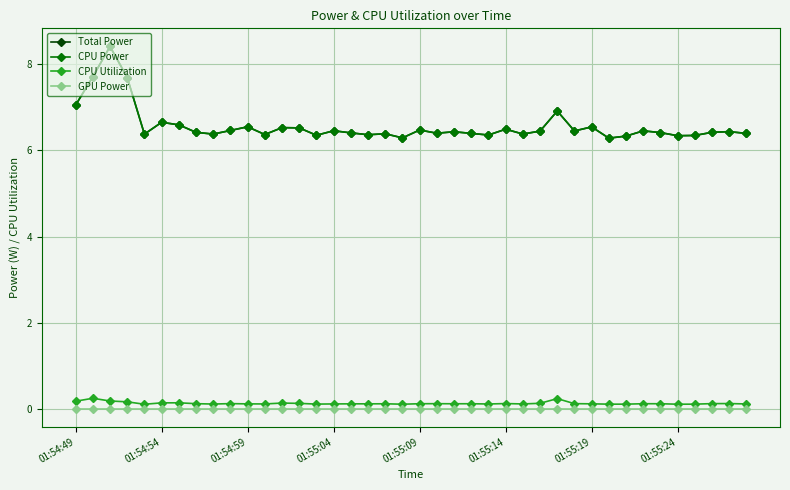

Does the chart have visible grid lines?

Yes